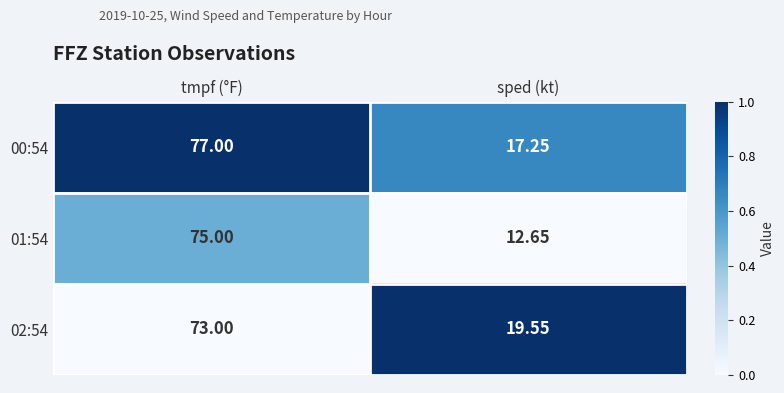

What is the total value across all series at sped (kt)?

49.5